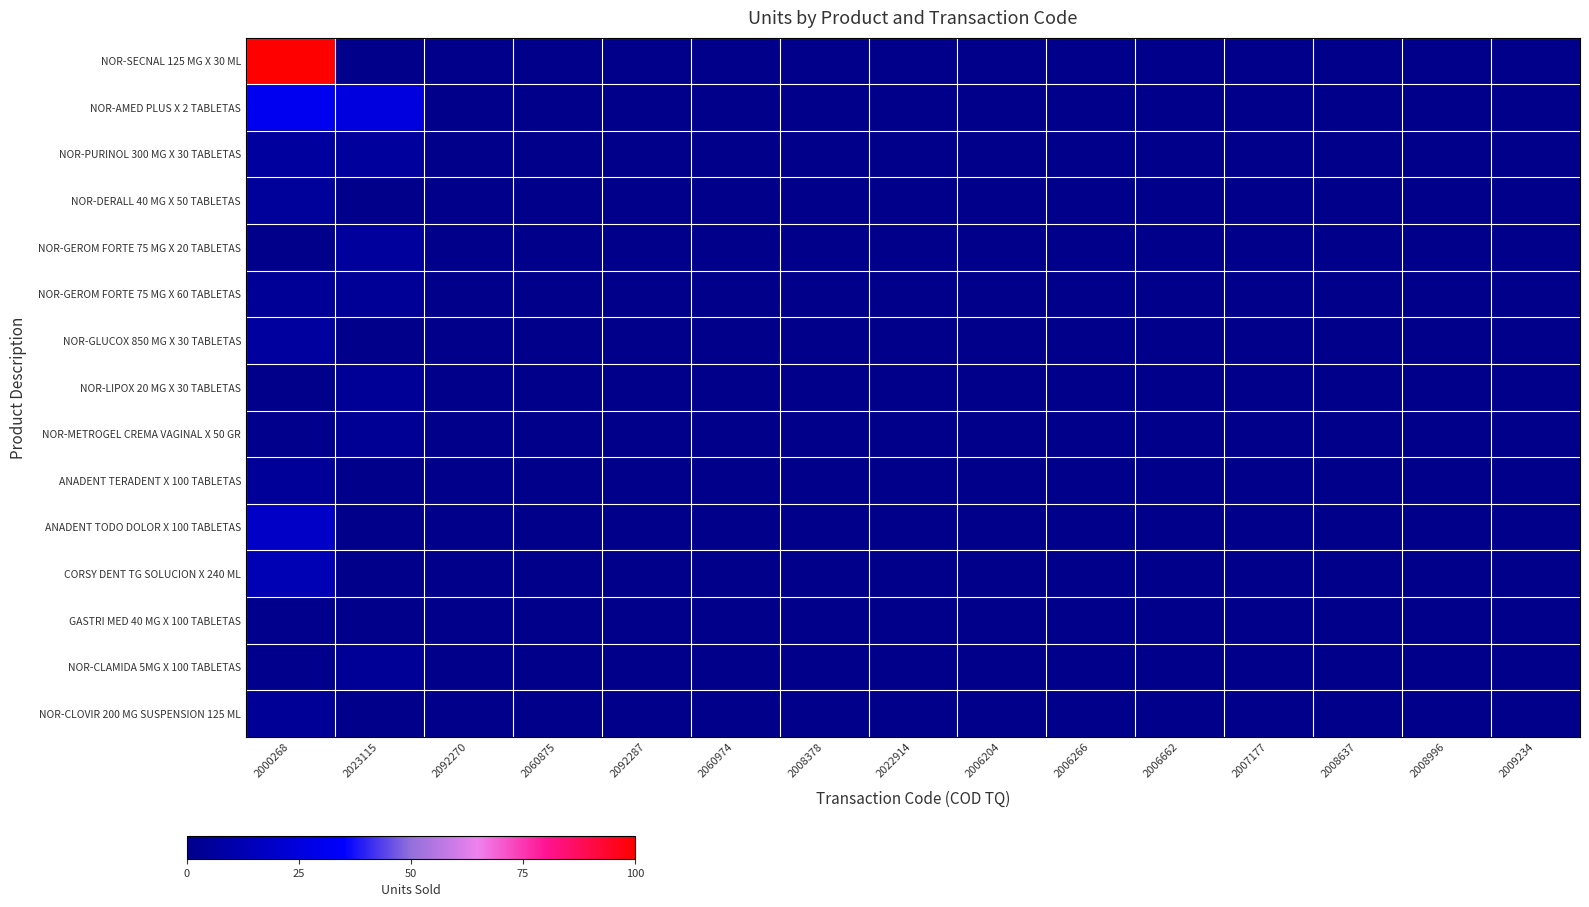

Which series has the widest spread of values?

NOR-SECNAL 125 MG X 30 ML